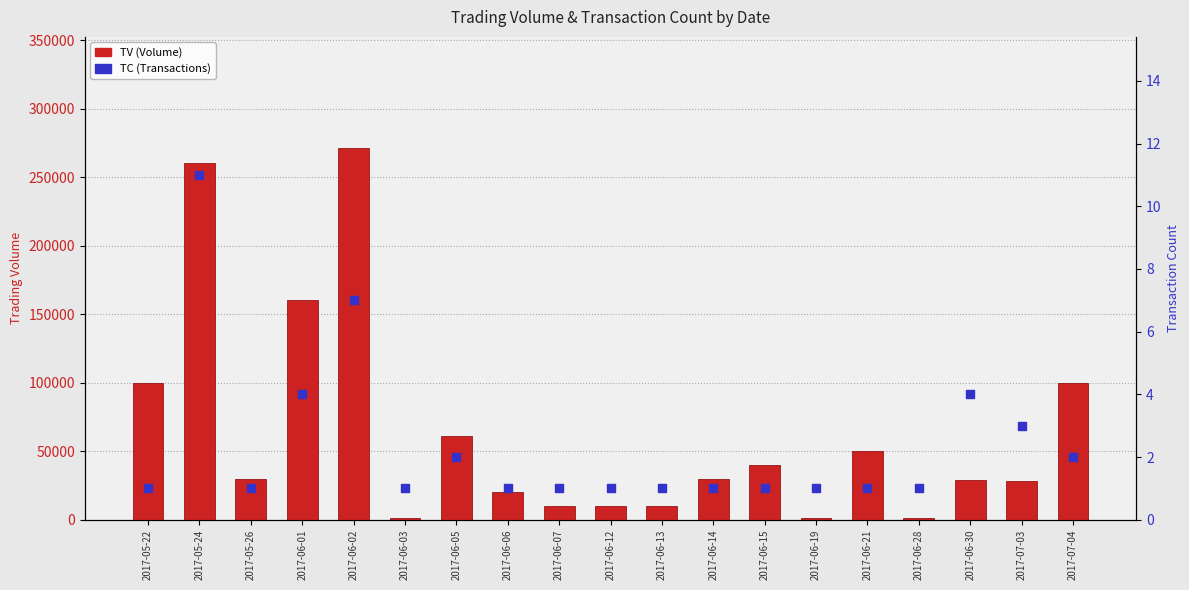

What is the total value across all series at 2017-06-21?

50001